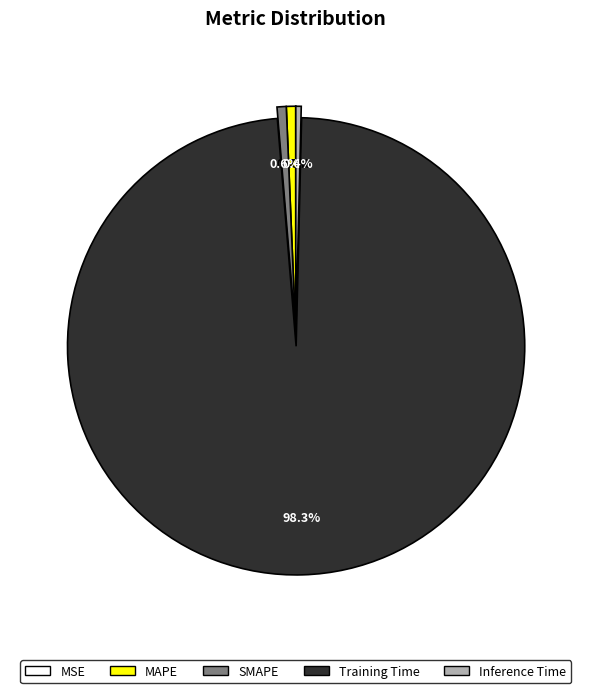

Is it true that MAPE is 1% of the pie?

True